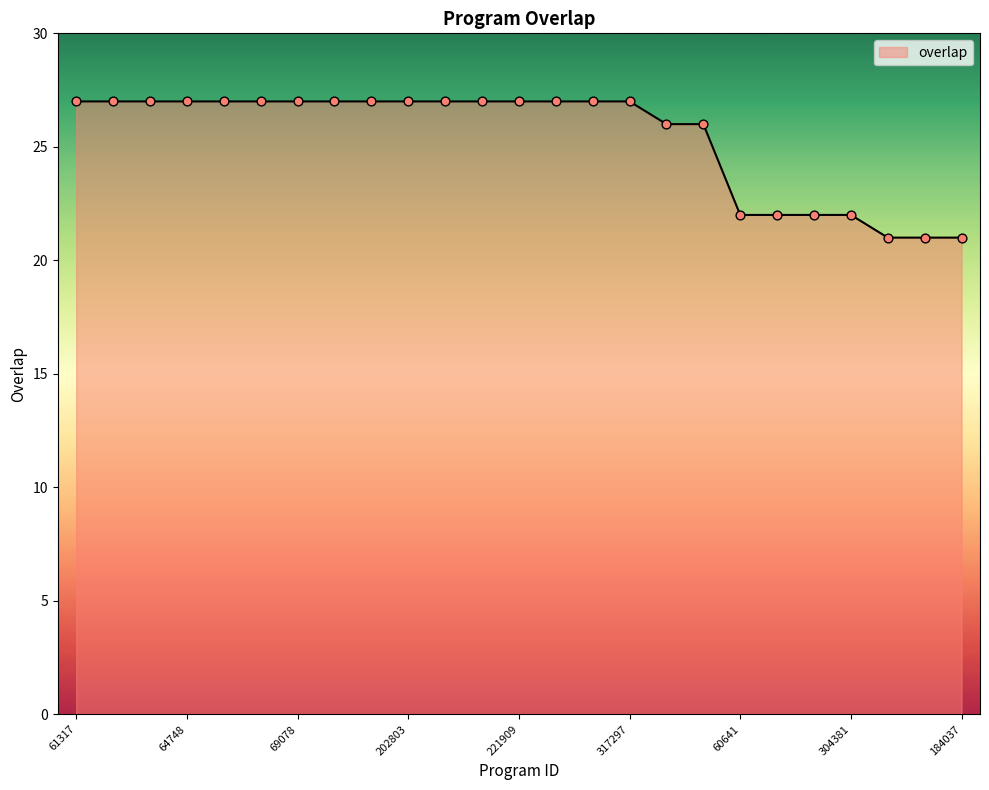

What is the minimum value shown in the chart?

21